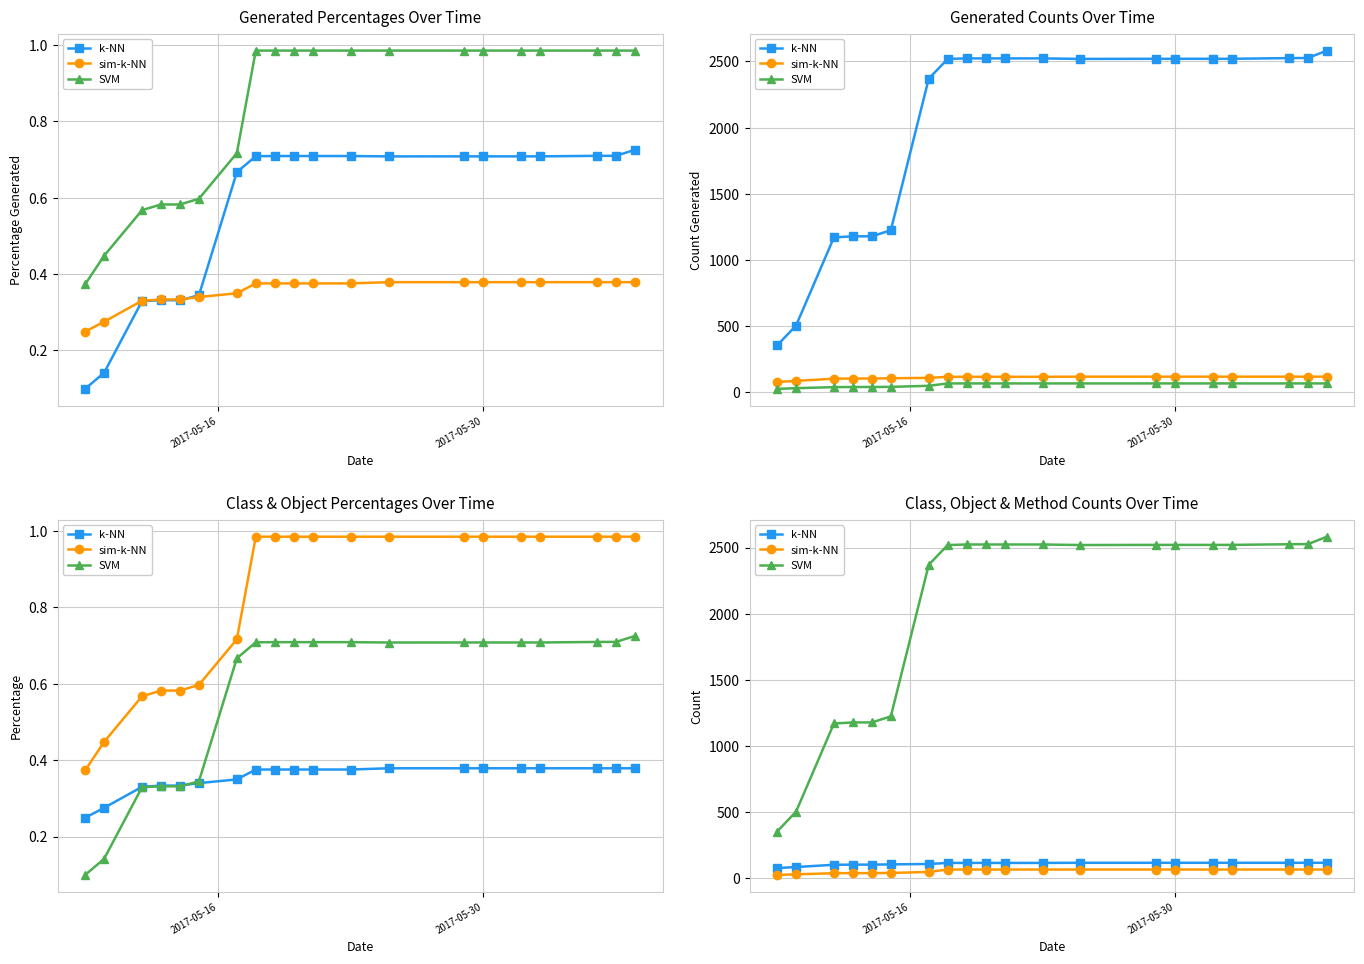

What is the difference between the second highest and second lowest values in the k-NN series?

32